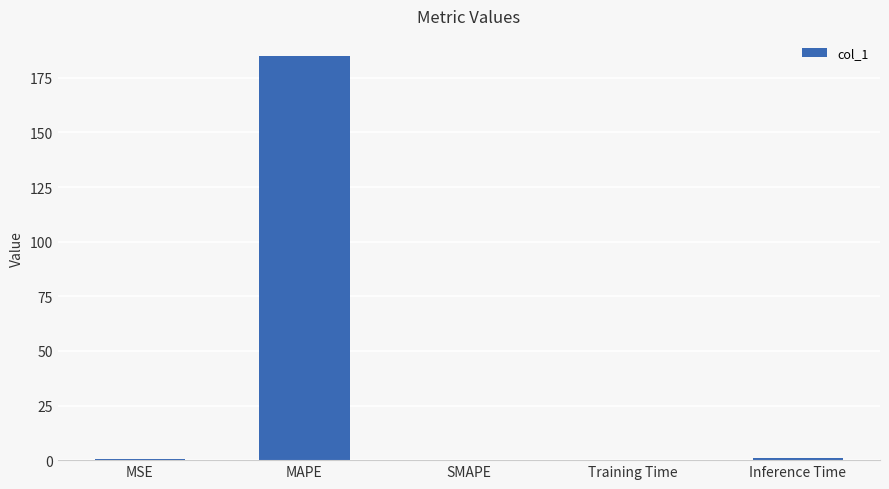

The chart shows a value of 0.4 at MSE. True or false?

True